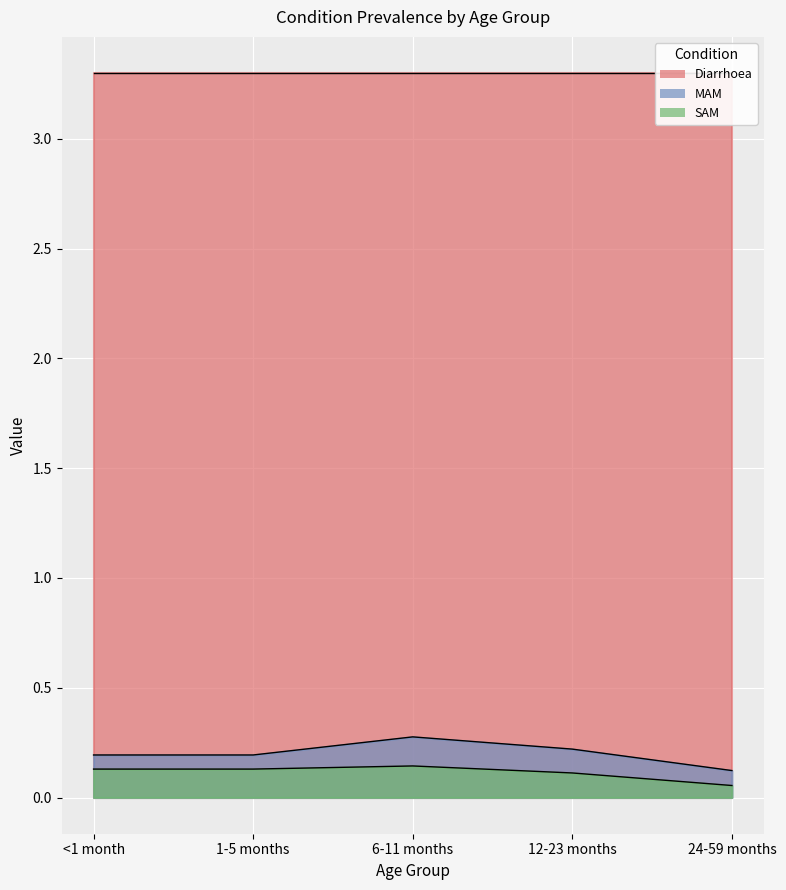

What value does the SAM series have at <1 month?

0.1